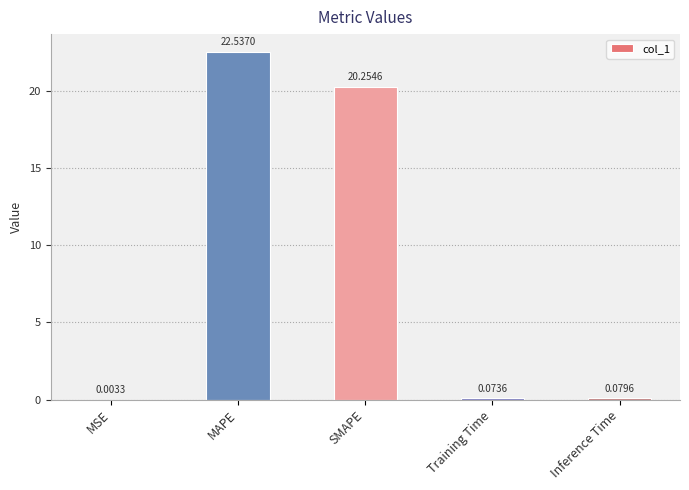

Between MSE and Training Time, which is larger?

Training Time